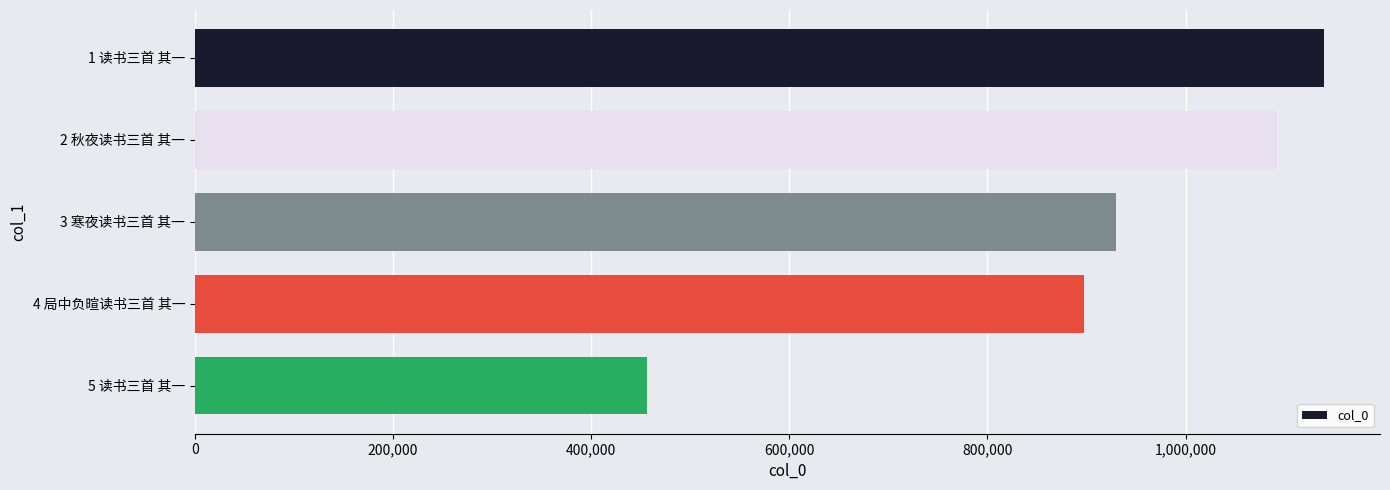

Count the number of data series in this chart.

1